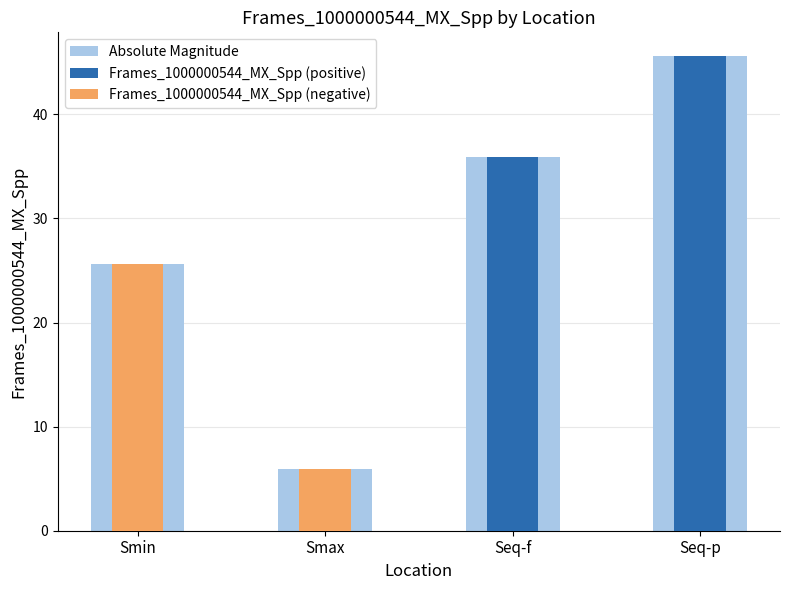

List the series in order of their overall mean, highest first.

Absolute Magnitude, Frames_1000000544_MX_Spp (positive), Frames_1000000544_MX_Spp (negative)